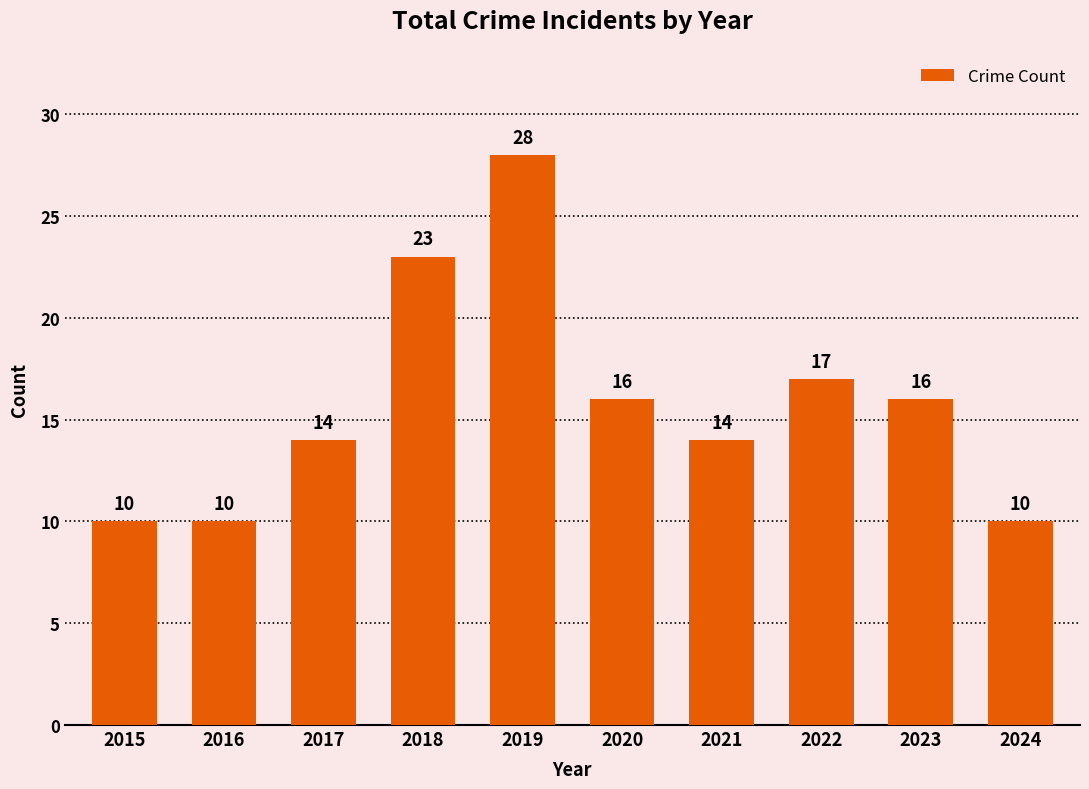

The value at 2022 is 17. True or false?

True